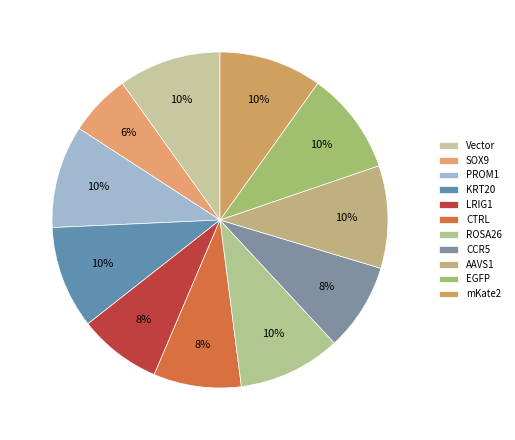

To the nearest percent, what percentage of the pie is PROM1?

10%